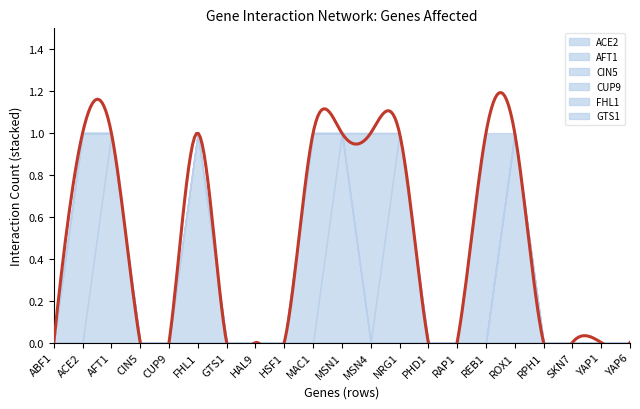

How many GTS1 values are between 0 and 1?

21